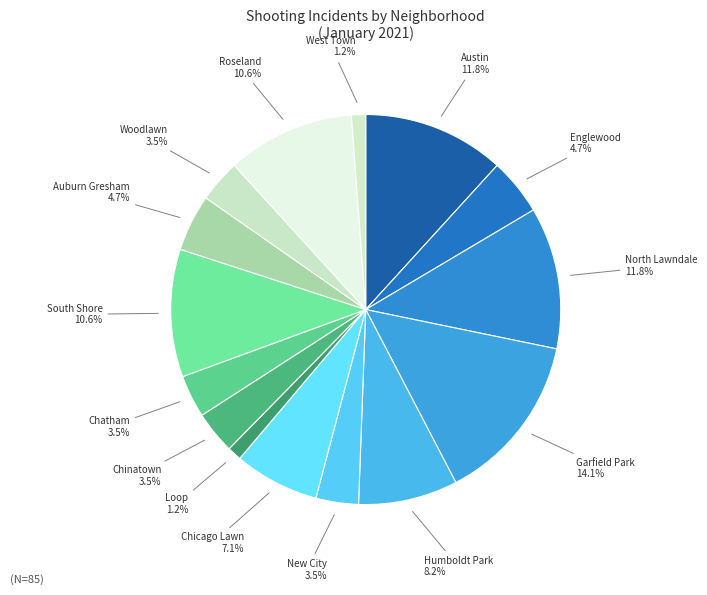

Is it true that Auburn Gresham is 5% of the pie?

True